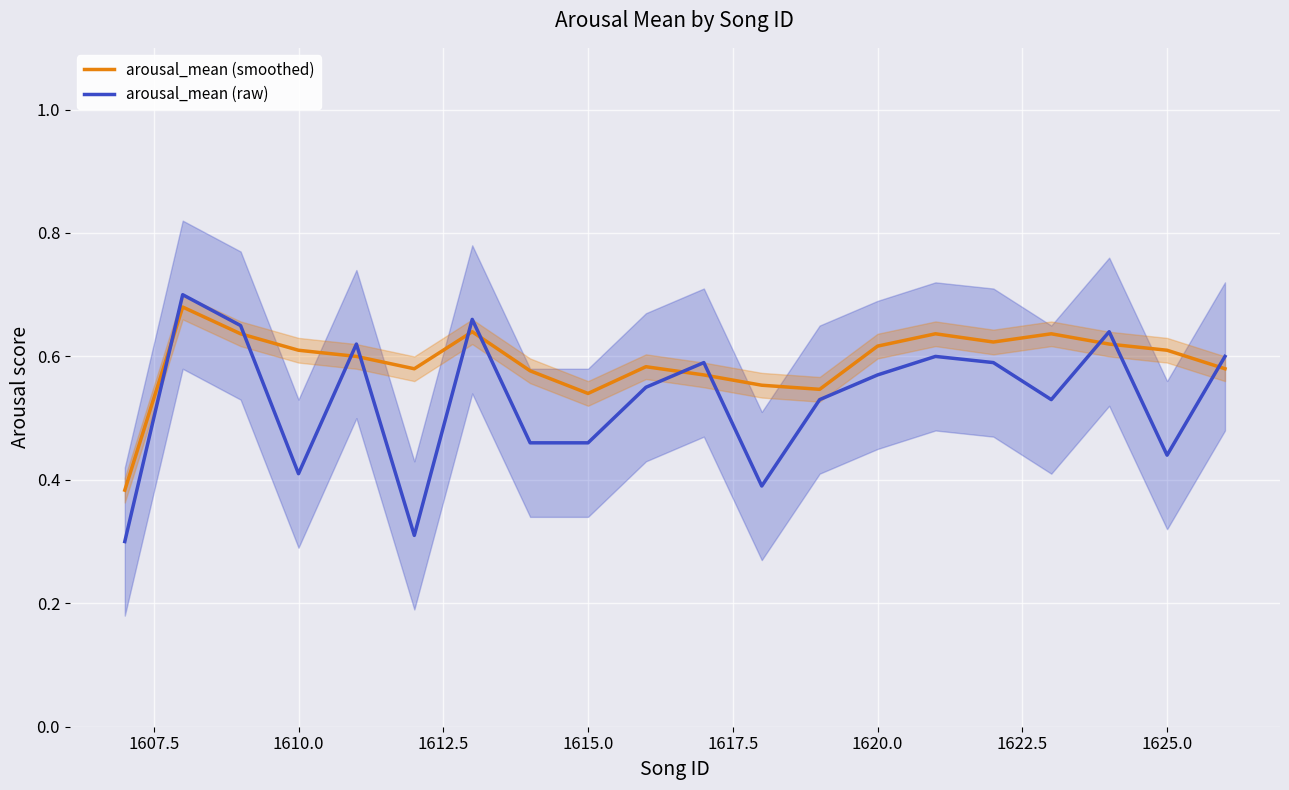

Count the number of data series in this chart.

2